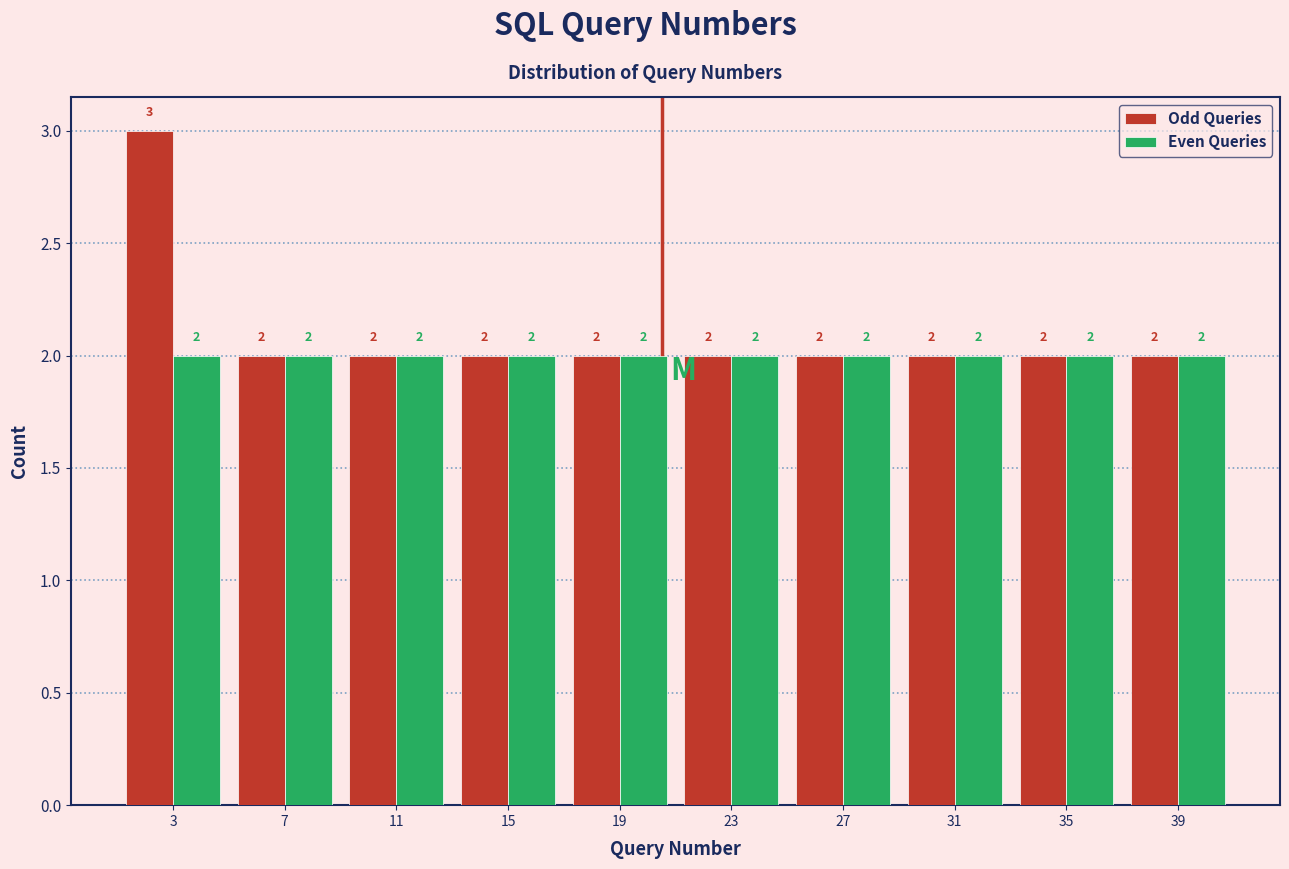

Reading left to right, list all the values displayed in this chart.

Odd Queries: 3	2	2	2	2	2	2	2	2	2
Even Queries: 2	2	2	2	2	2	2	2	2	2